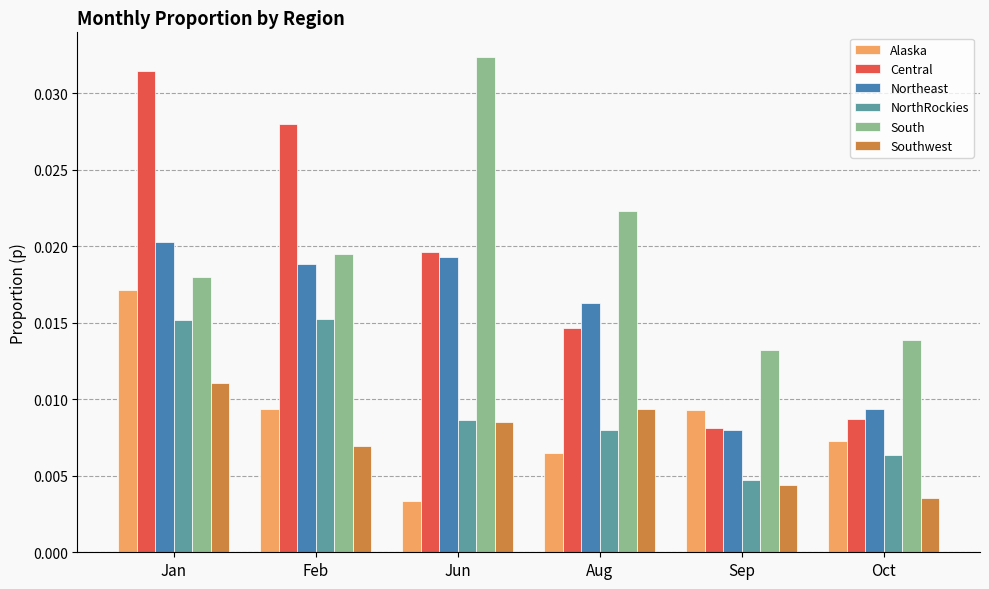

At which category is the sum across all series the highest?

Jan